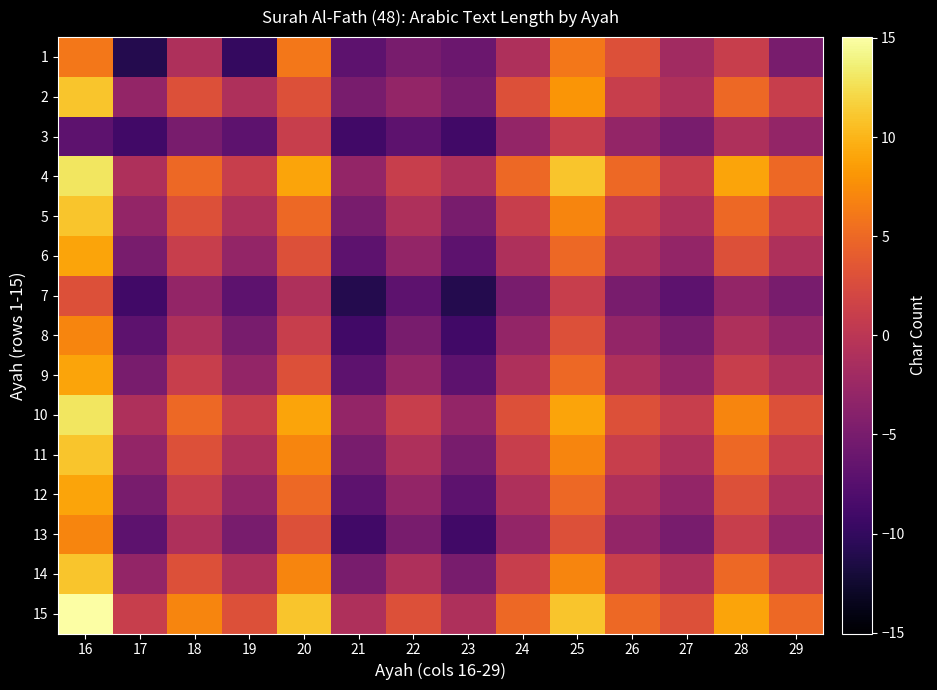

What is the minimum value shown in the chart?

-11.0